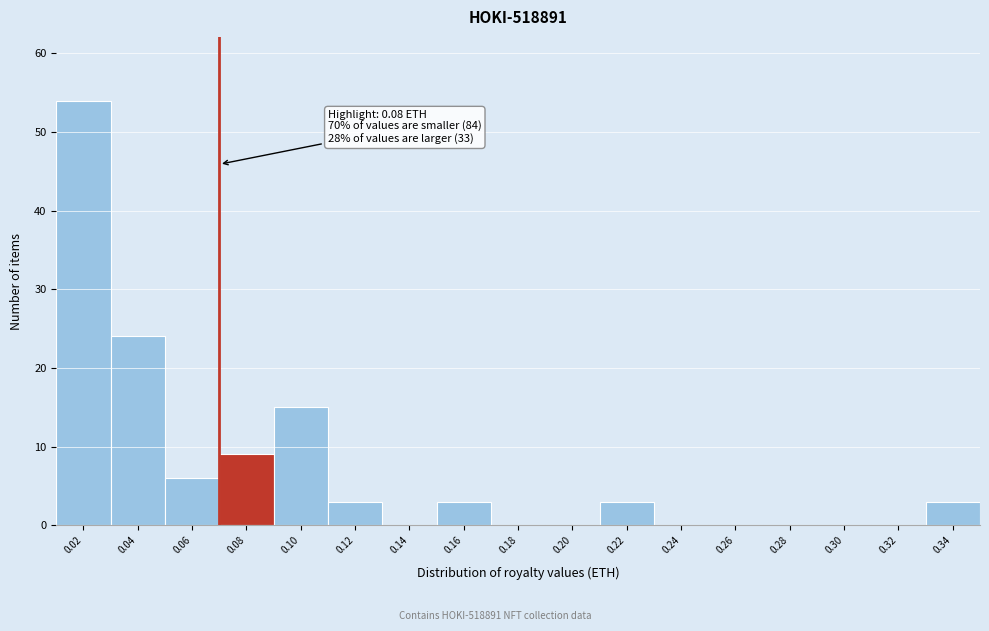

Reading left to right, transcribe all the data shown in this chart.

0.02=54	0.04=24	0.06=6	0.08=9	0.10=15	0.12=3	0.14=0	0.16=3	0.18=0	0.20=0	0.22=3	0.24=0	0.26=0	0.28=0	0.30=0	0.32=0	0.34=3